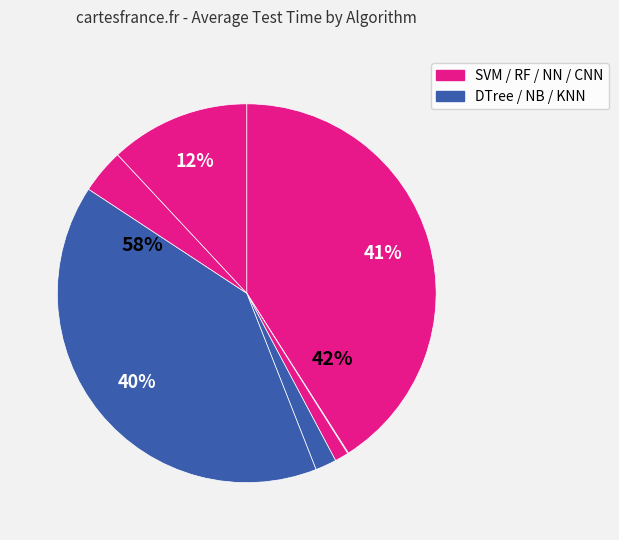

Is there any slice that represents more than half of the pie?

No